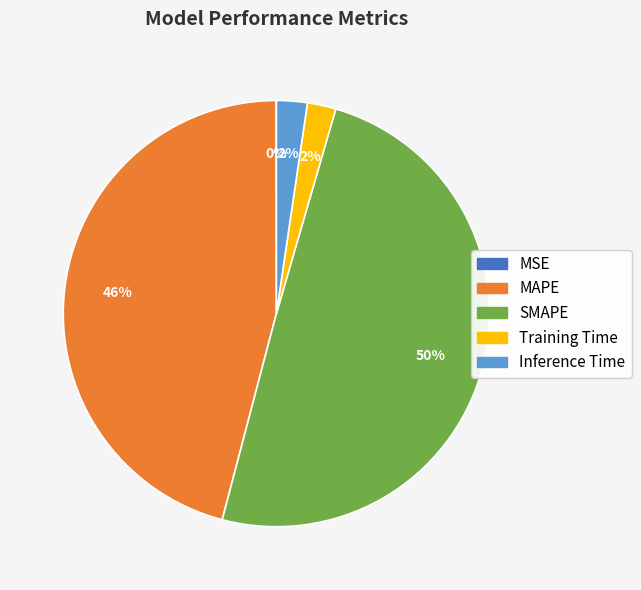

Does SMAPE represent more than half of the total?

No